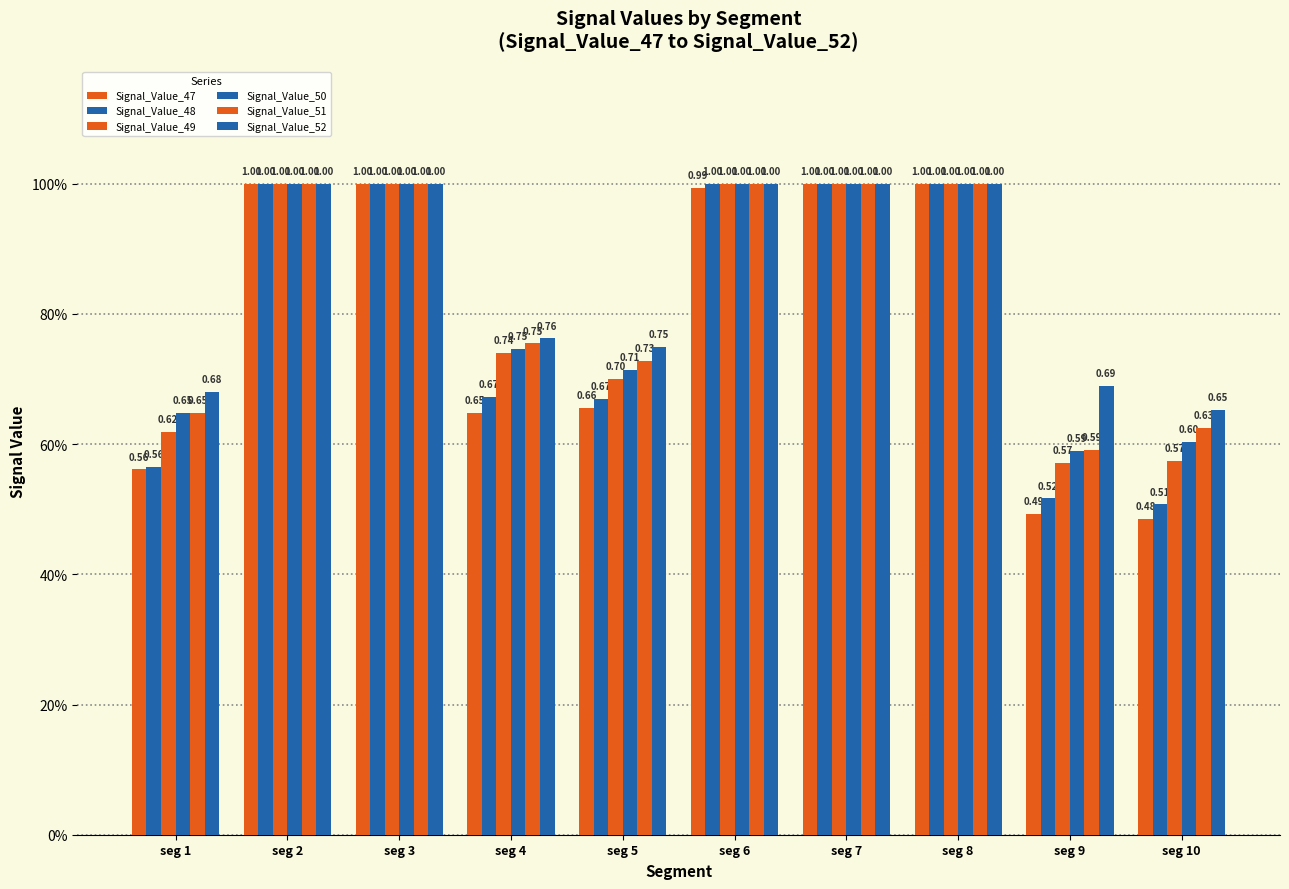

Reading left to right, what are all the values shown in this chart?

Signal_Value_47: 0.6	1.0	1.0	0.6	0.7	1.0	1.0	1.0	0.5	0.5
Signal_Value_48: 0.6	1.0	1.0	0.7	0.7	1.0	1.0	1.0	0.5	0.5
Signal_Value_49: 0.6	1.0	1.0	0.7	0.7	1.0	1.0	1.0	0.6	0.6
Signal_Value_50: 0.6	1.0	1.0	0.7	0.7	1.0	1.0	1.0	0.6	0.6
Signal_Value_51: 0.6	1.0	1.0	0.8	0.7	1.0	1.0	1.0	0.6	0.6
Signal_Value_52: 0.7	1.0	1.0	0.8	0.7	1.0	1.0	1.0	0.7	0.7